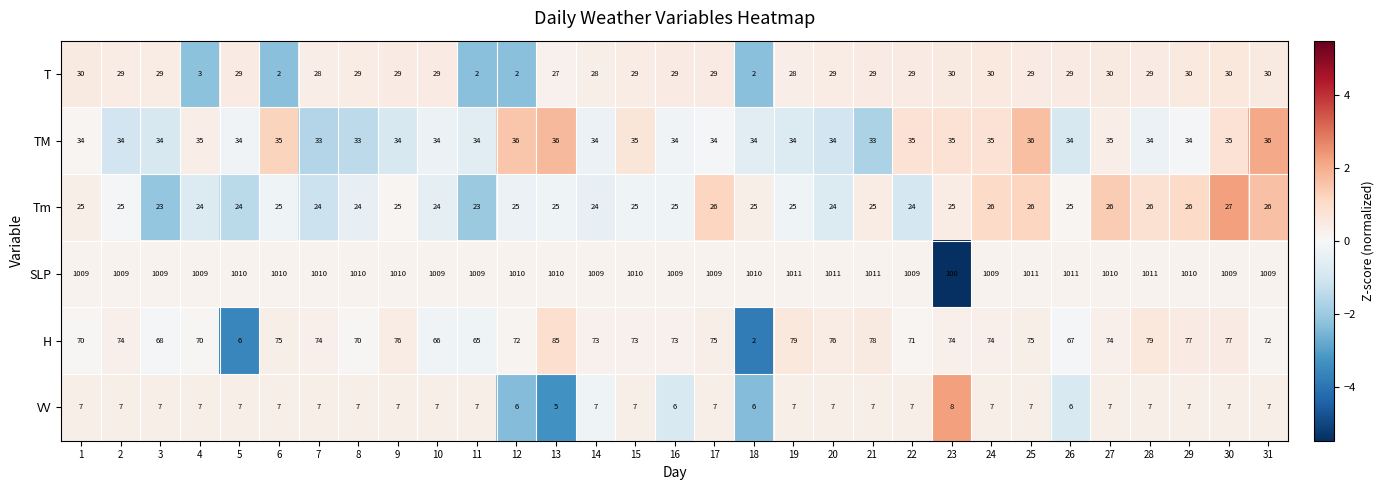

What is the total value across all series at 21?

1183